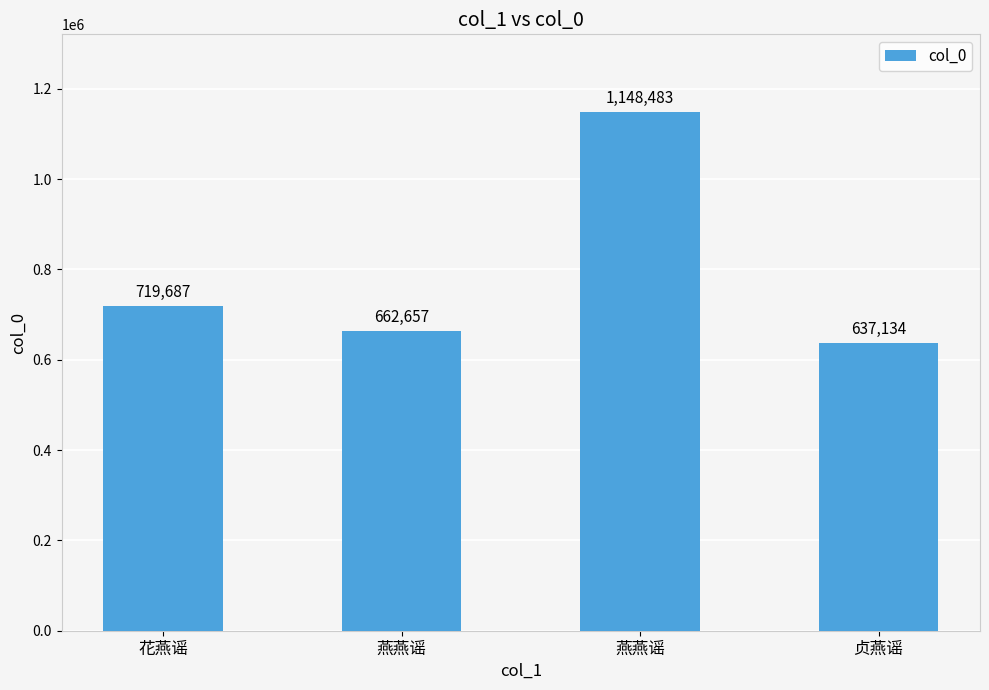

How many data points are less than 719687?

2